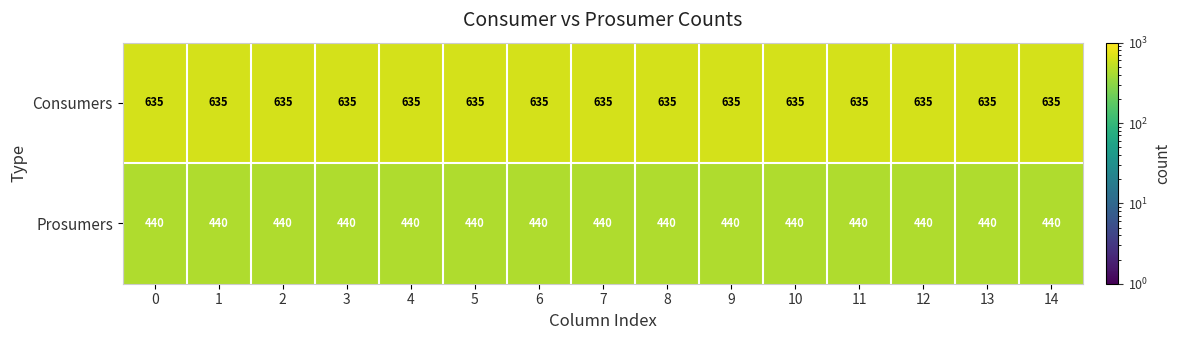

Which series has the largest total across all categories?

Consumers